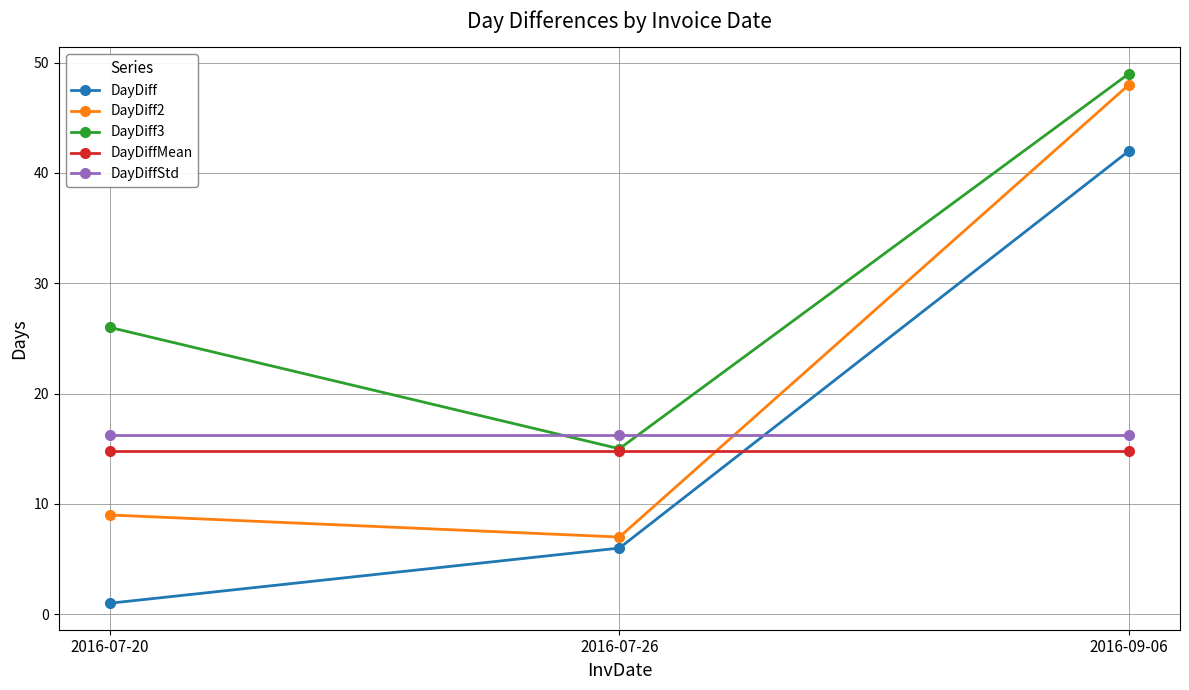

What is the label of the 1st point from the left?

2016-07-20